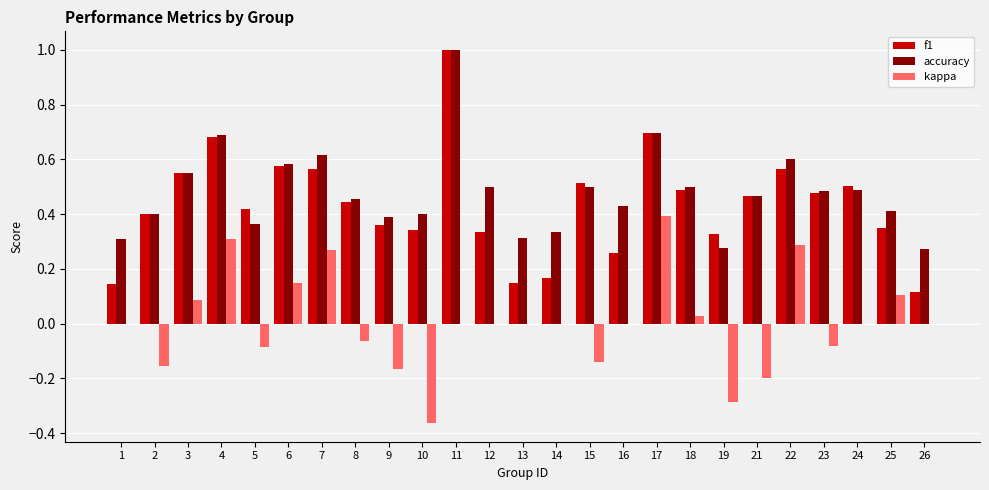

Is the value of accuracy at 26 greater than the value of f1 at 26?

Yes